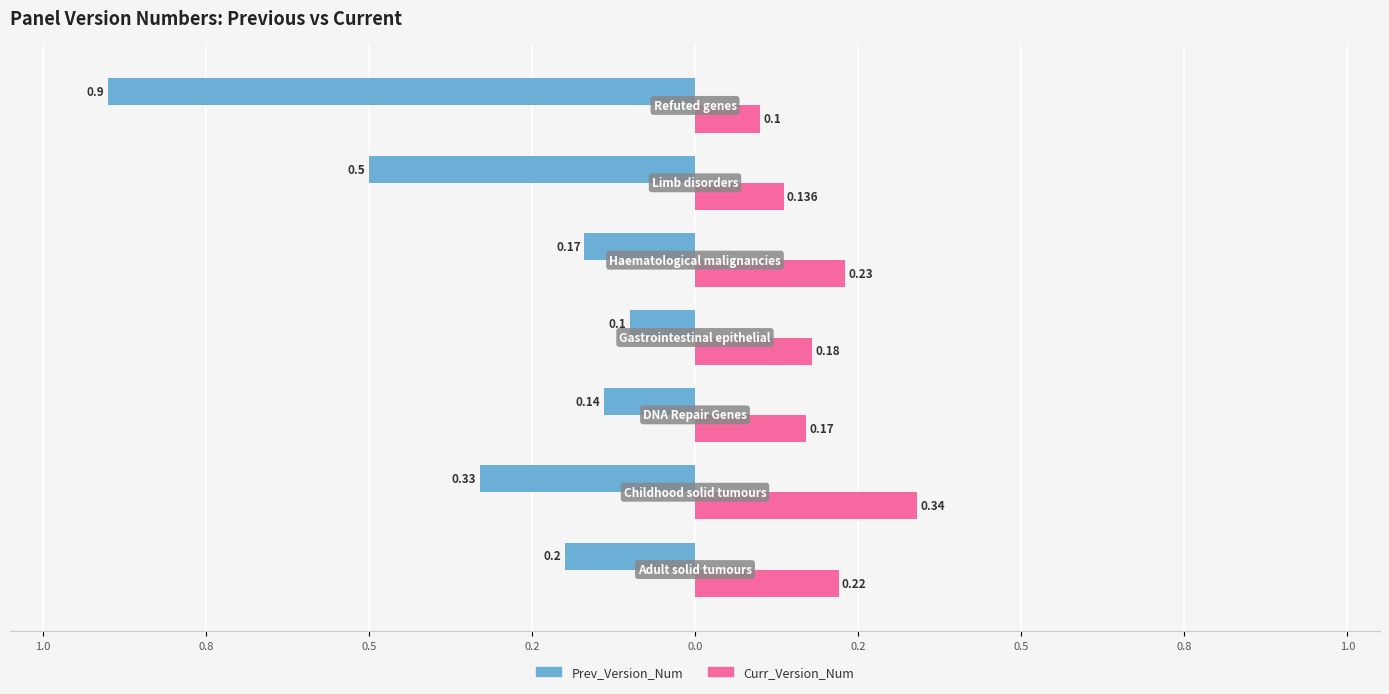

Reading left to right, list all the values displayed in this chart.

Prev_Version_Num: -0.2	-0.3	-0.1	-0.1	-0.2	-0.5	-0.9
Curr_Version_Num: 0.2	0.3	0.2	0.2	0.2	0.1	0.1